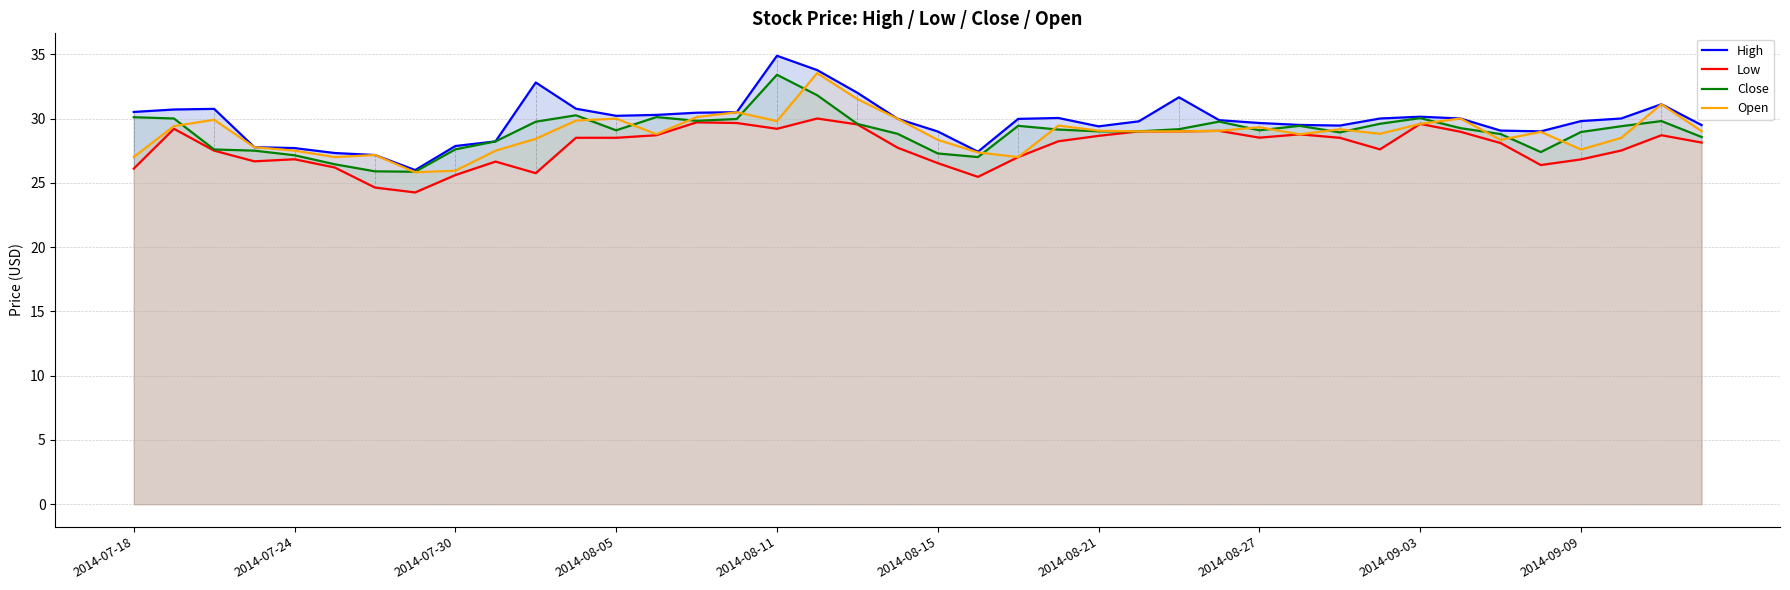

True or false: Open and Close cross at least once.

True